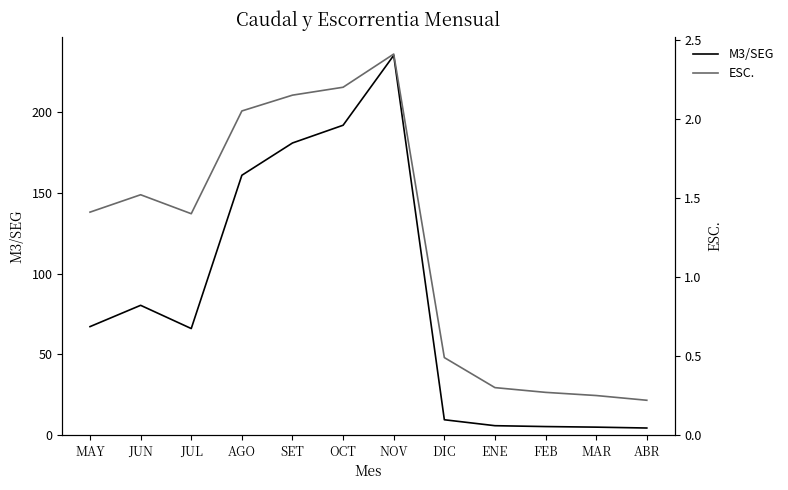

At which category is the sum across all series the highest?

NOV